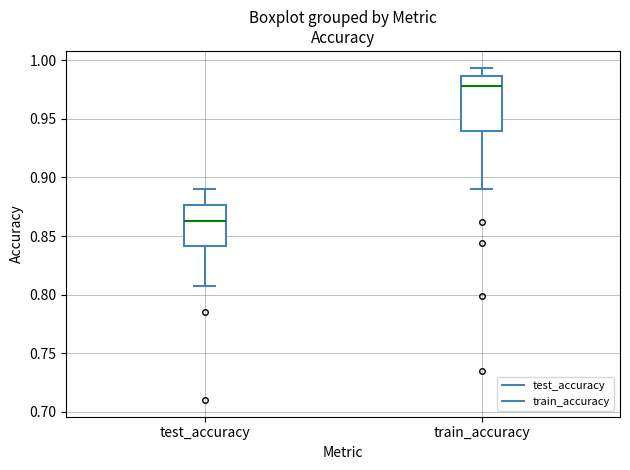

Which box's median line is the highest?

train_accuracy